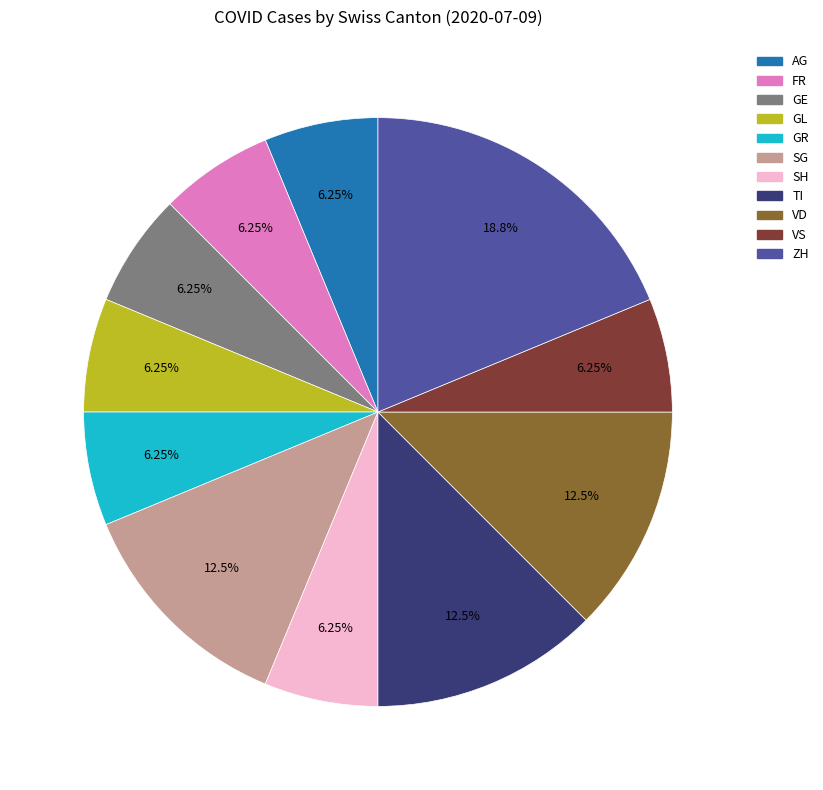

Does any single category account for the majority?

No